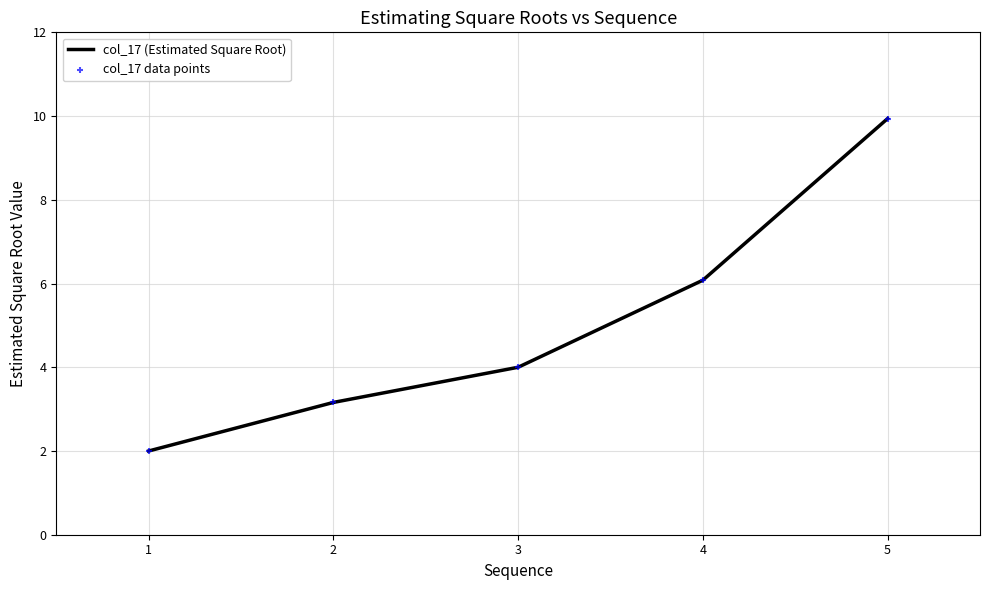

Approximately how many times larger is the value at 5 compared to 2?

3.1